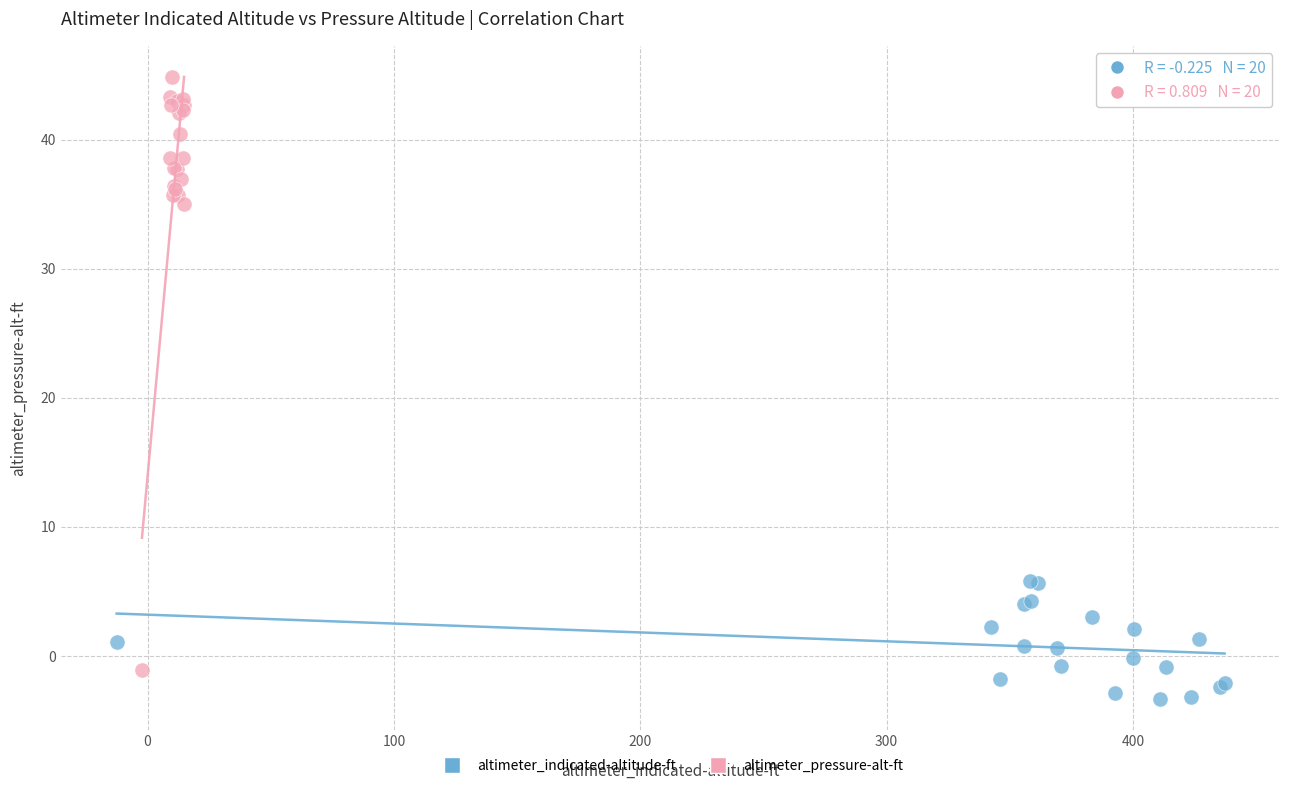

Which series contains the highest Y value?

altimeter_pressure-alt-ft